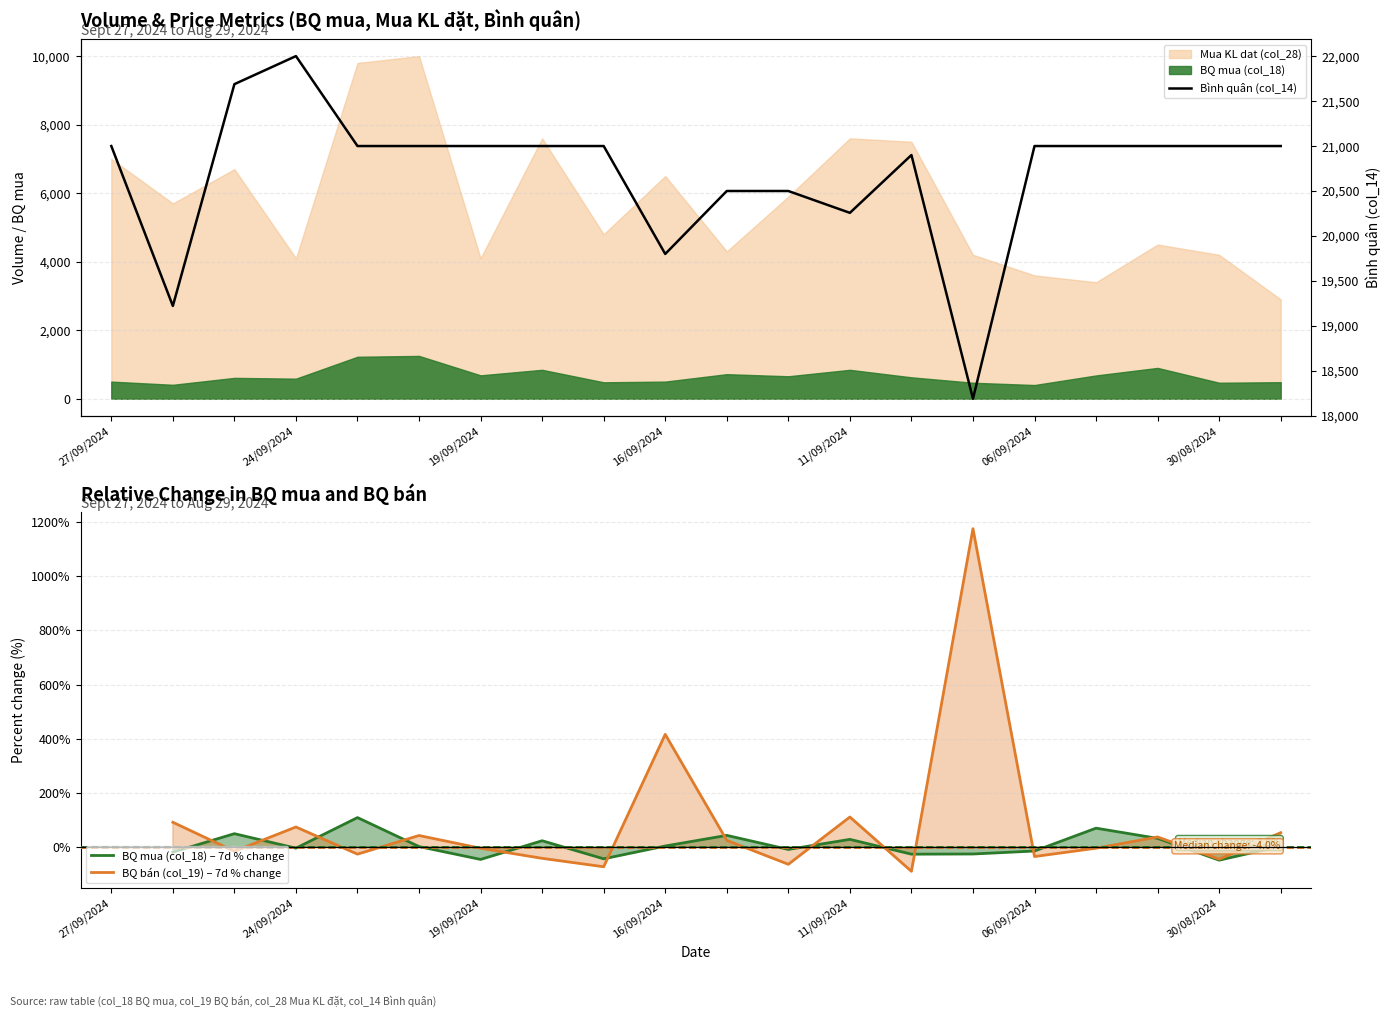

The value of BQ mua (col_18) – 7d % change at 11/09/2024 is 28.7. True or false?

True